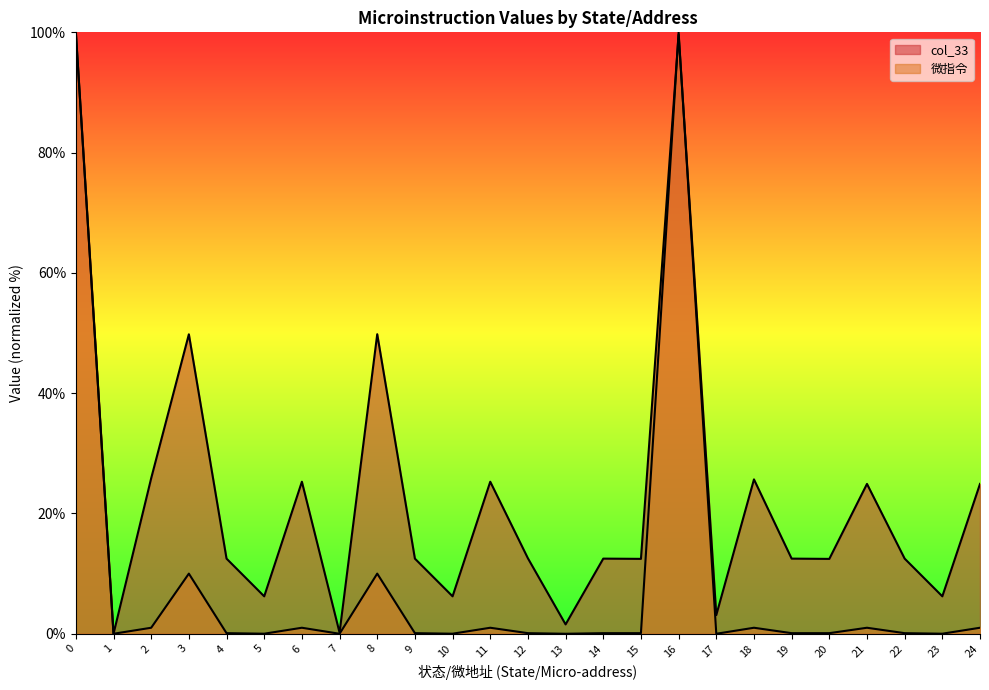

How many interior local valleys does the 微指令 series have?

9